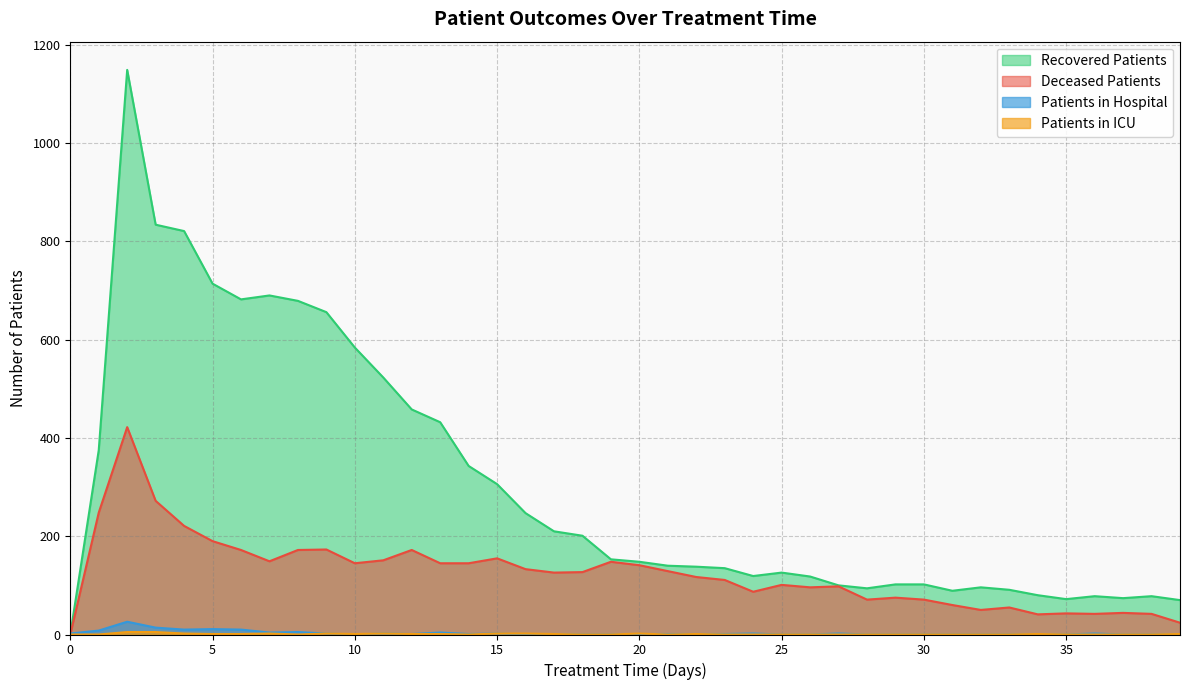

Is the value of recovered_patients at 34 greater than the value of deceased_patients at 10?

No